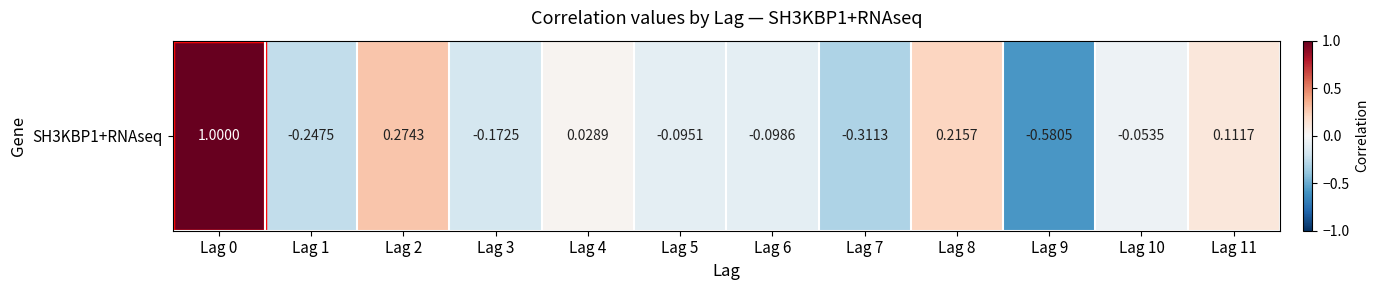

The chart shows a value of 0.2 at Lag 8. True or false?

True